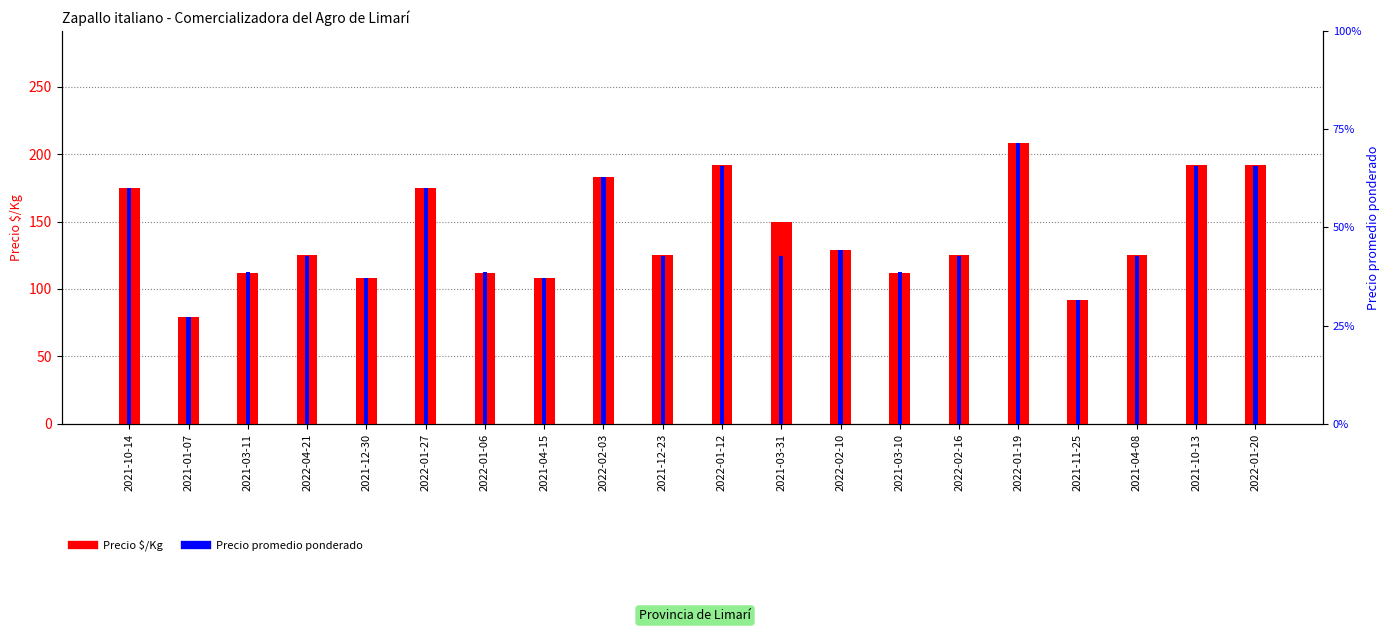

What is the minimum value shown in the chart?

79